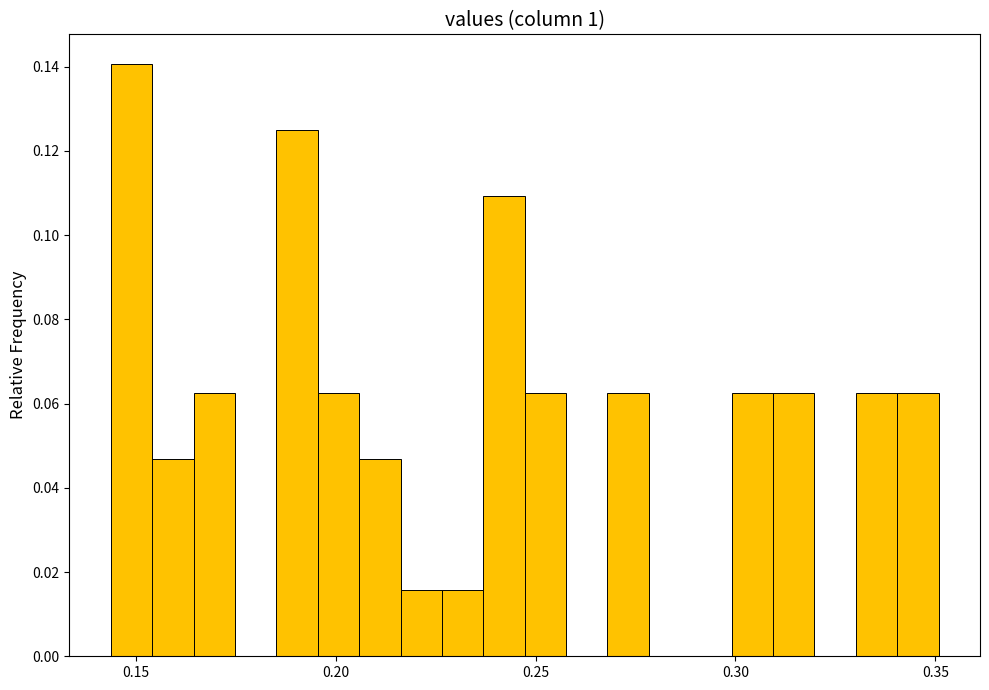

Around what value on the x-axis is the tallest bar? Give the approximate position of its centre, as read against the axis.

0.150